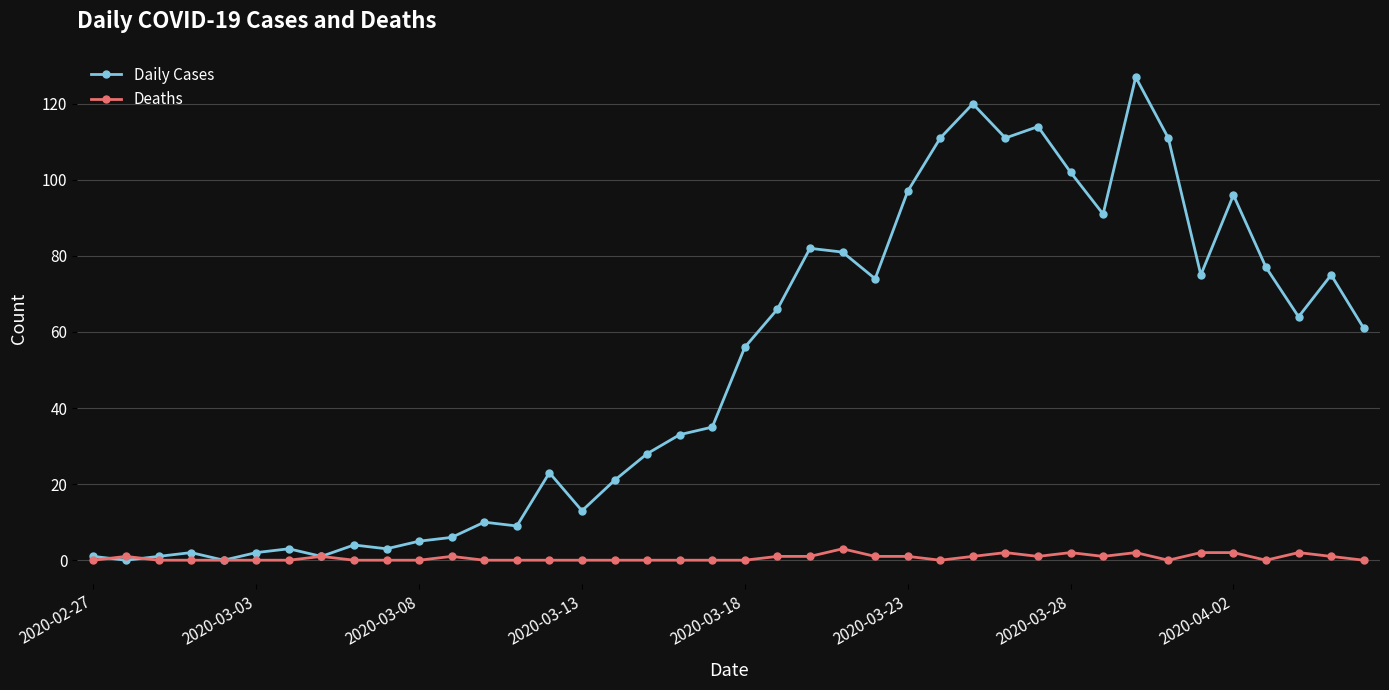

How many series are shown in this chart?

2